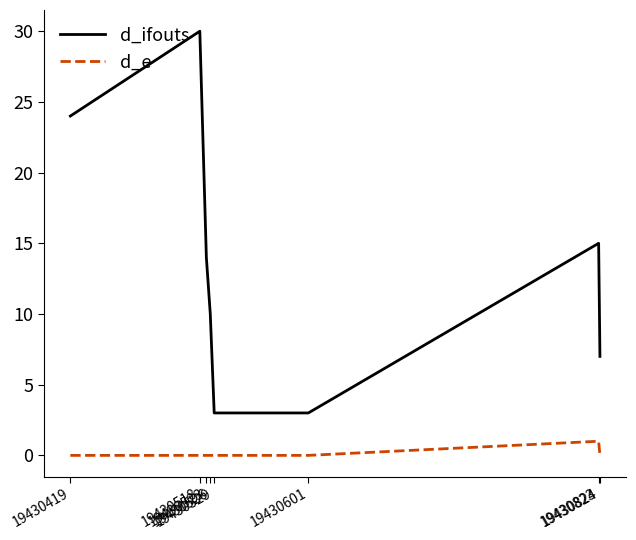

Which series has the largest total across all categories?

d_ifouts